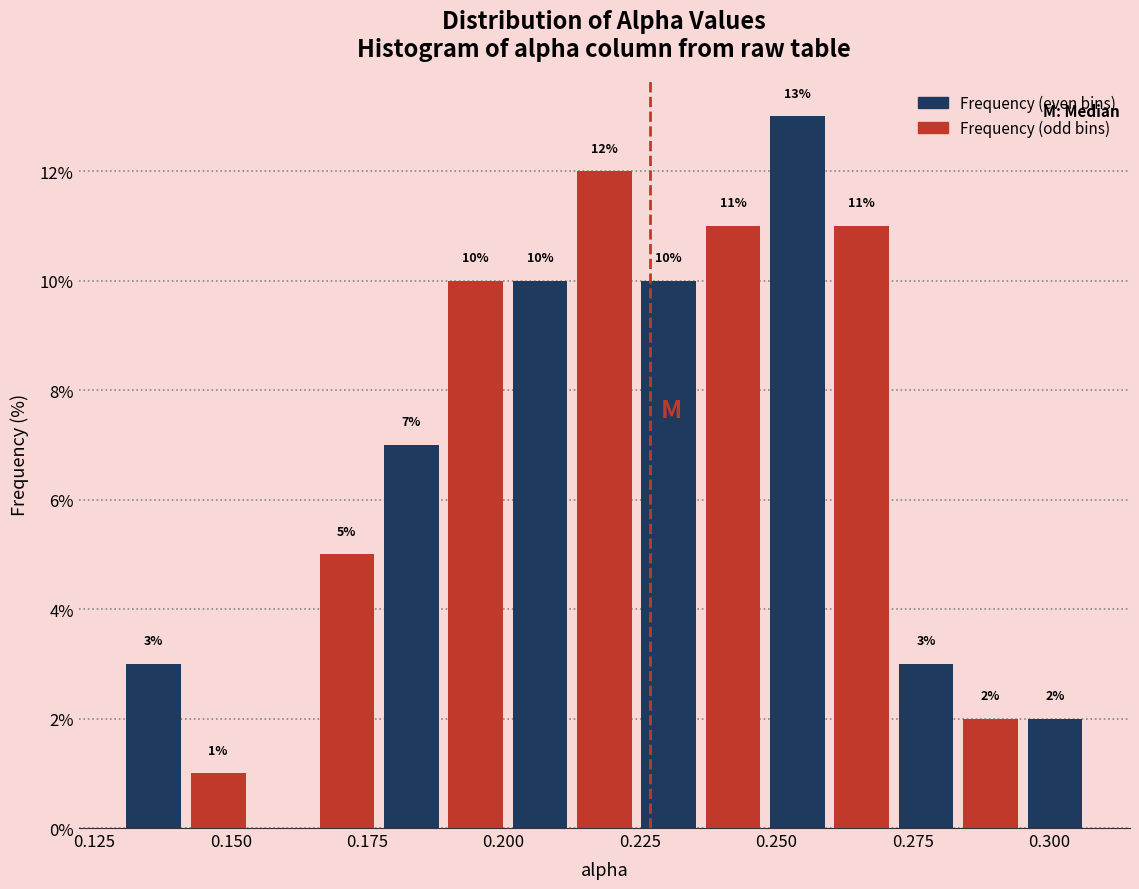

Around what value on the x-axis is the tallest bar? Give the approximate position of its centre, as read against the axis.

0.255